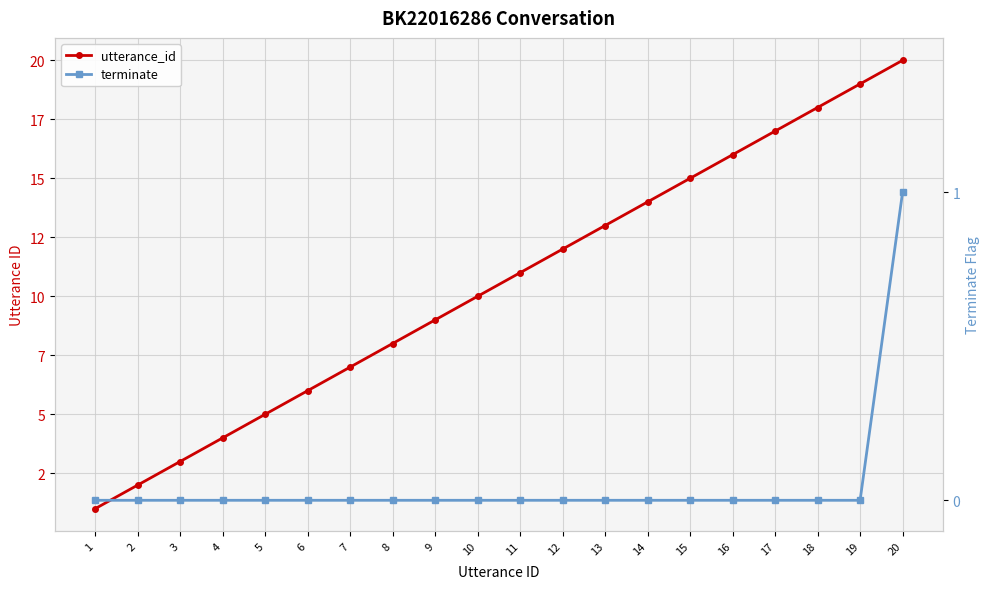

At 16, list the series in order from smallest to largest.

terminate, utterance_id